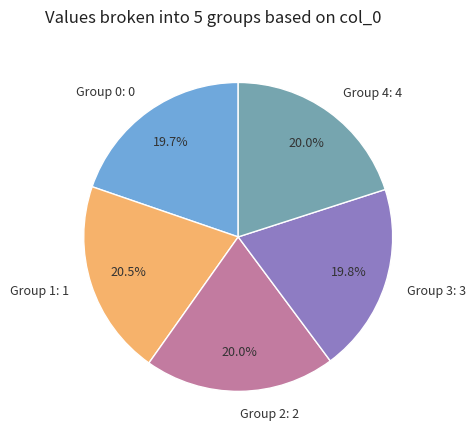

Is the sum of Group 1: 1 and Group 4: 4 greater than half?

No